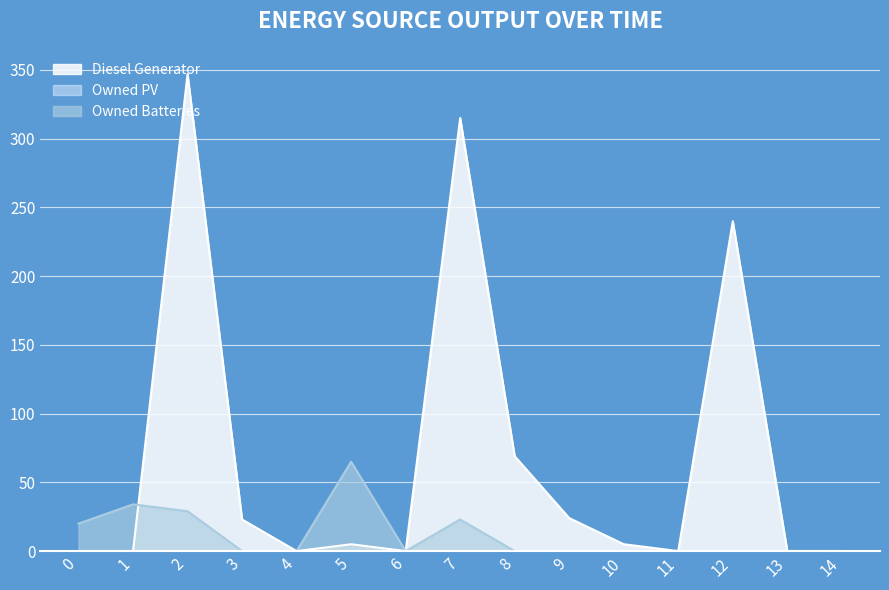

At which category does Diesel Generator reach its first local valley?

4